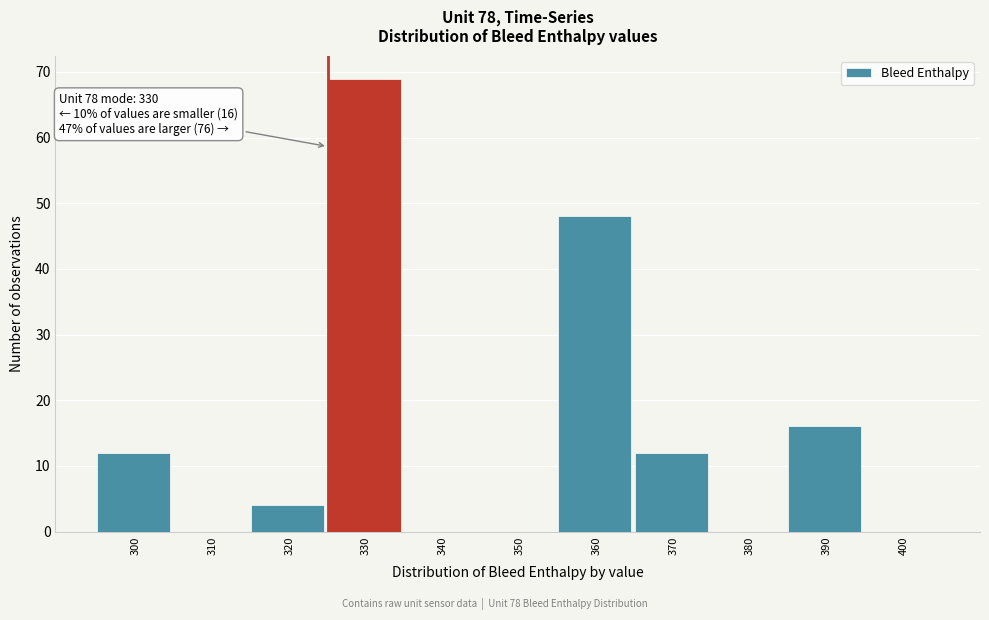

Reading left to right, list all the values displayed in this chart.

300=12	310=0	320=4	330=69	340=0	350=0	360=48	370=12	380=0	390=16	400=0